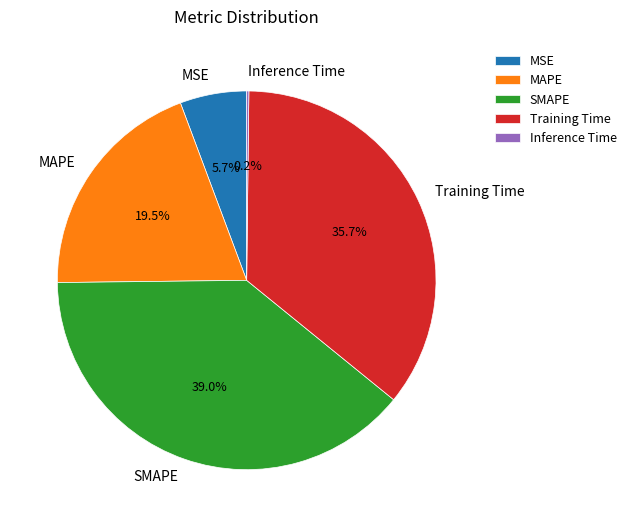

Which slice is the largest?

SMAPE